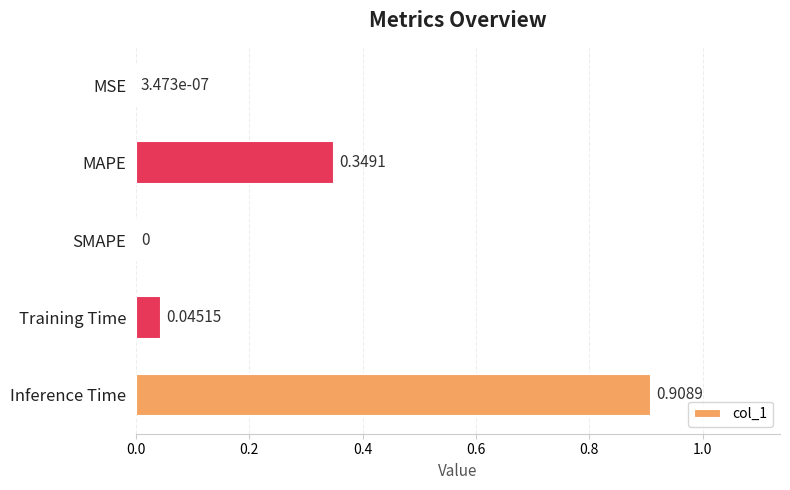

What is the change in value from MSE to MAPE?

+0.3